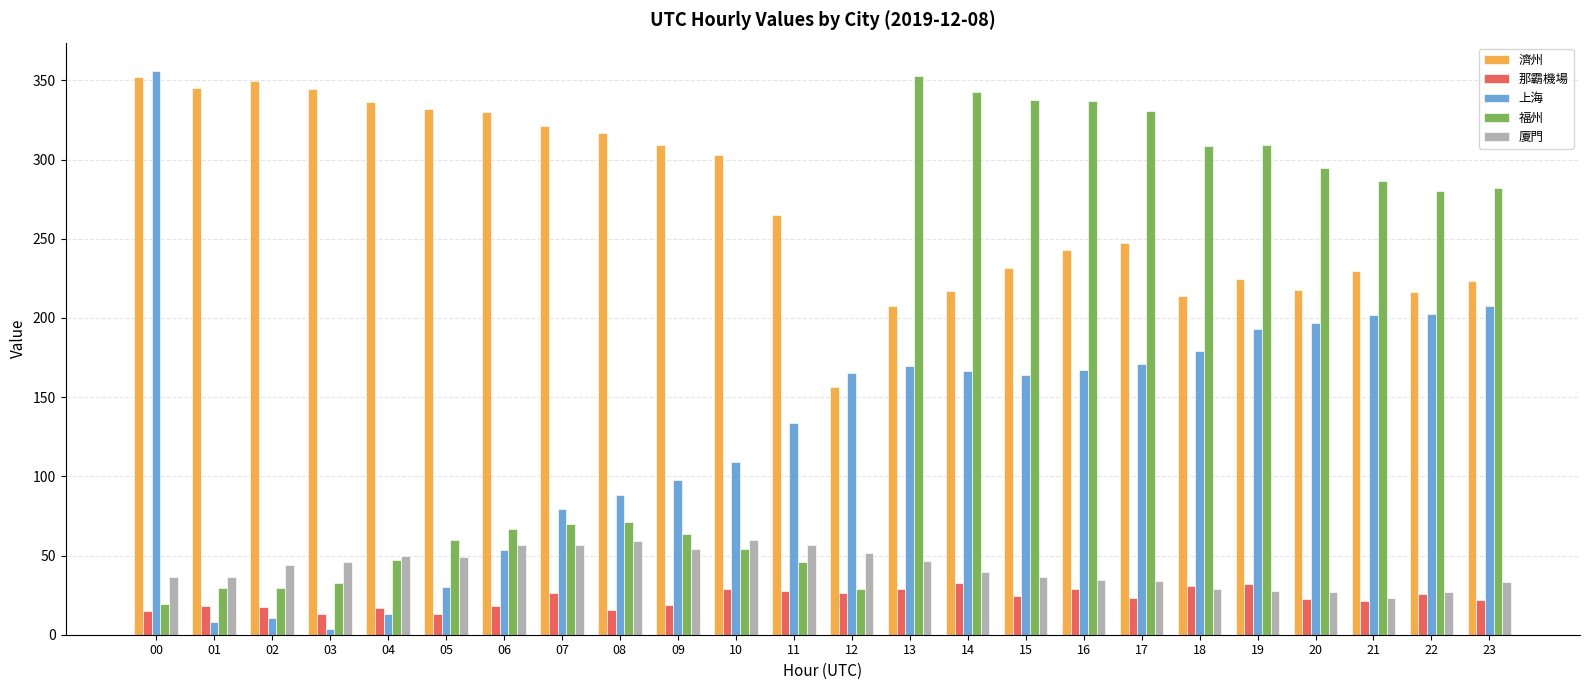

What is the maximum value shown in the chart?

356.1